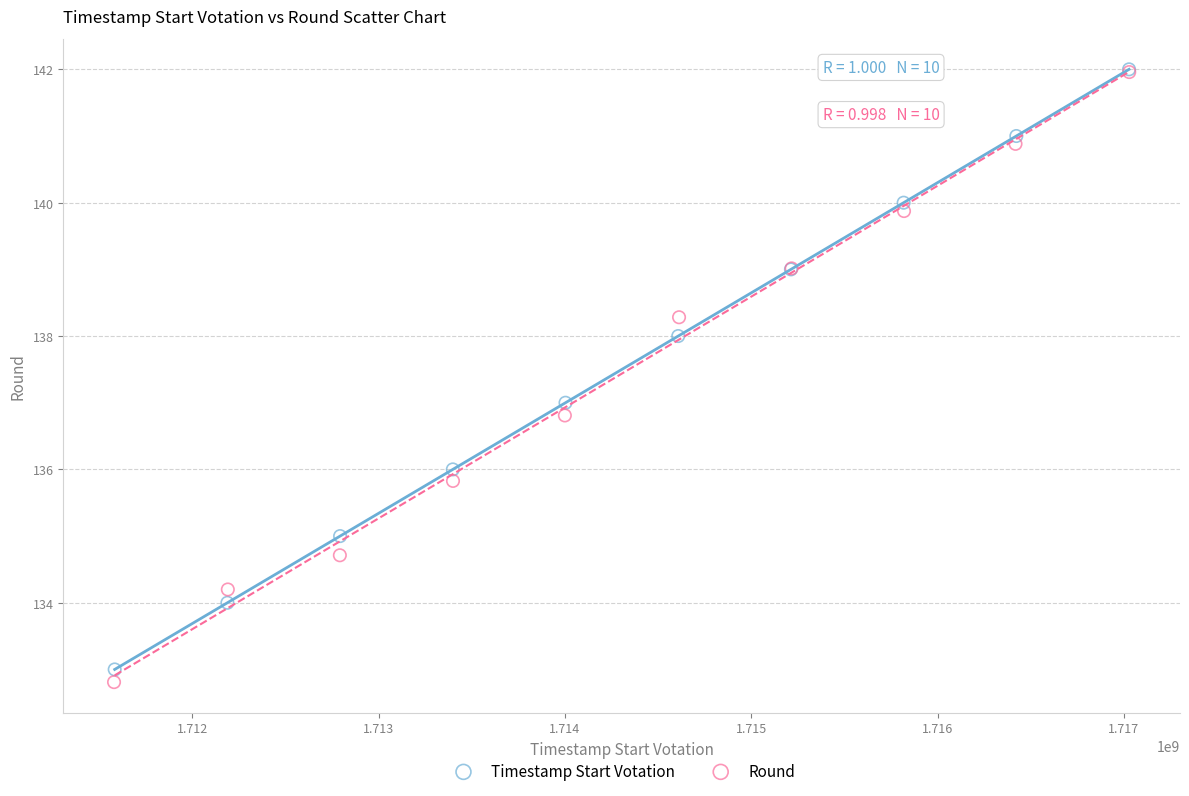

Which series has the largest Y range (max minus min)?

Round